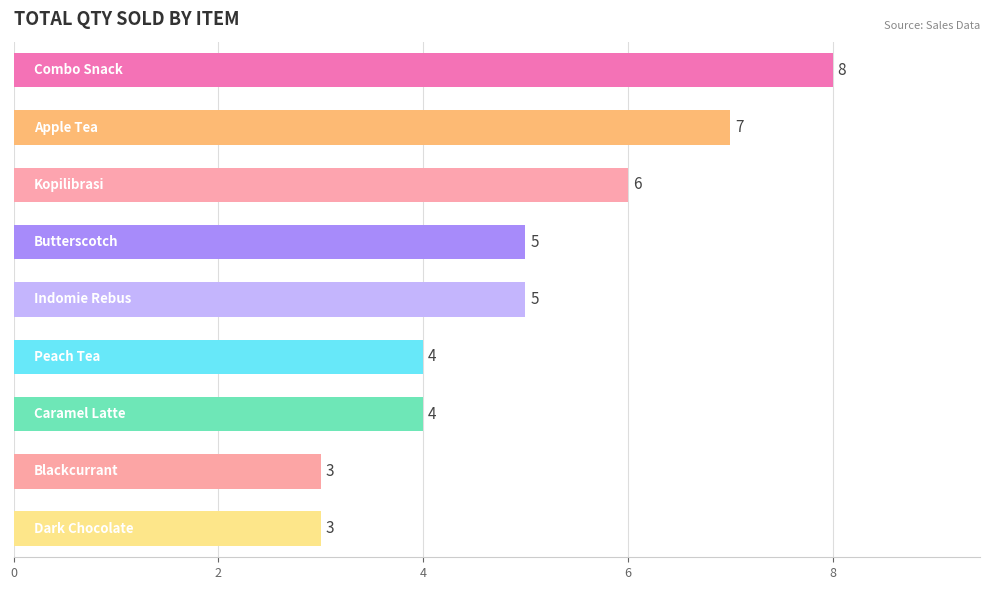

What is the value of the 7th bar from the top?

4